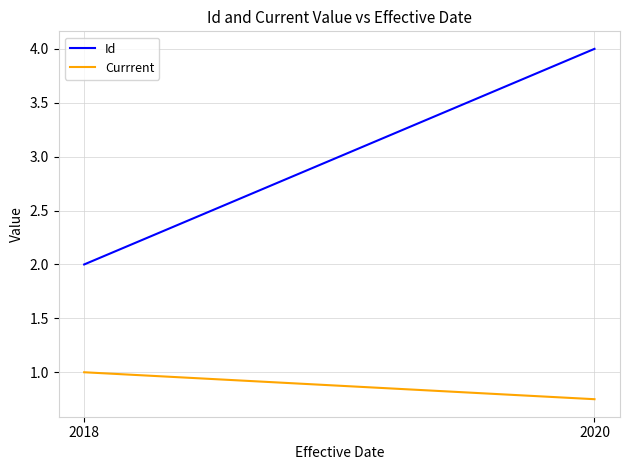

What is the difference between the maximum and minimum values in the Currrent series?

0.2